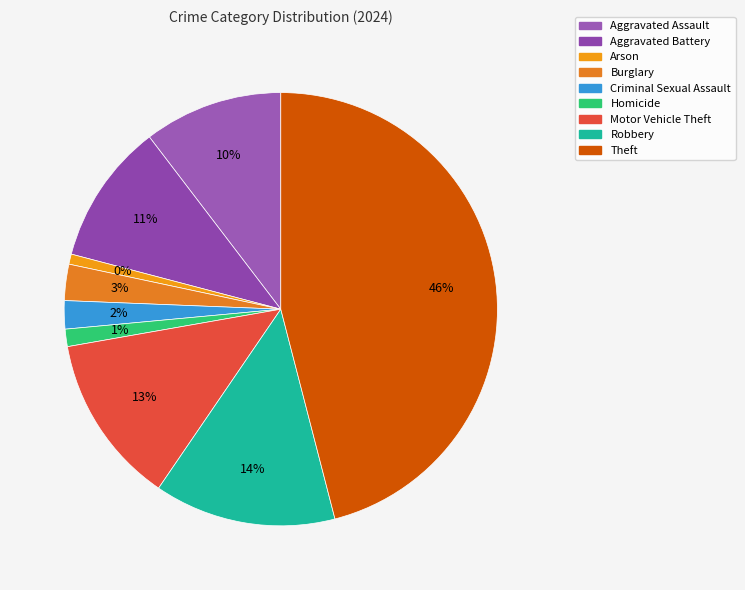

Count the number of slices in the pie.

9